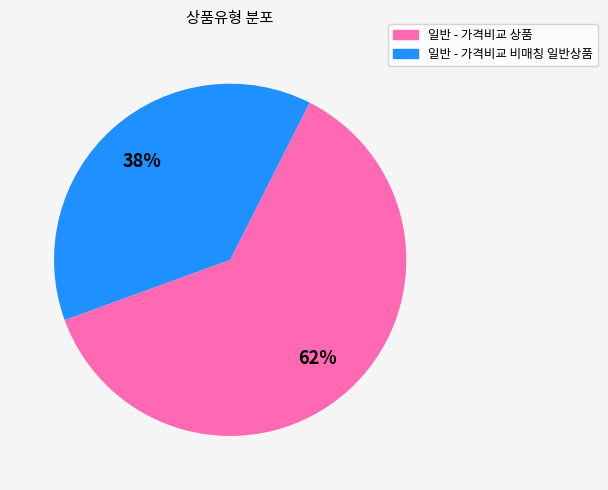

The 일반 - 가격비교 상품 slice represents 28% of the pie. True or false?

False